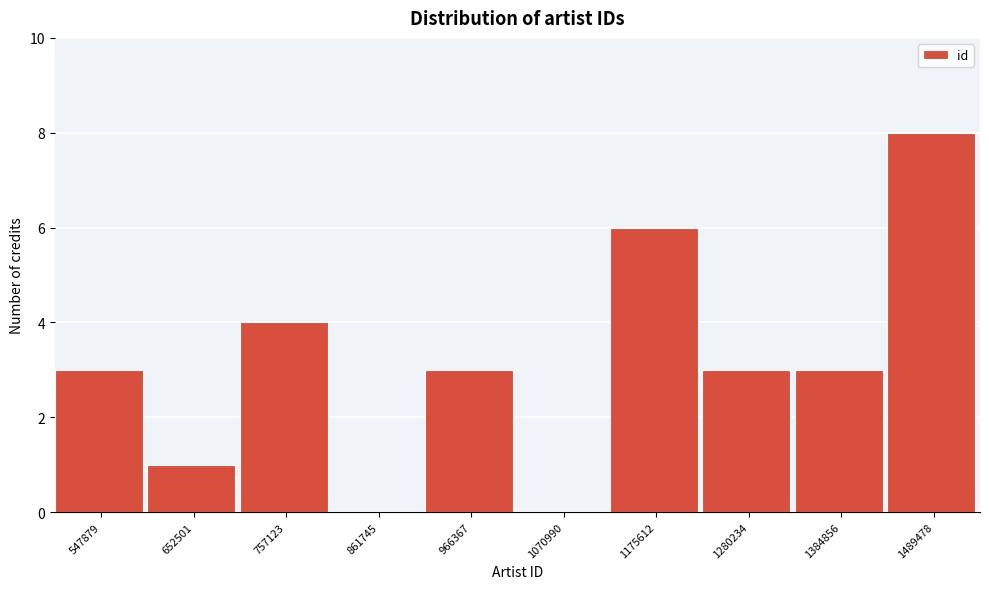

Reading left to right, transcribe all the data shown in this chart.

547879=3	652501=1	757123=4	861745=0	966367=3	1070990=0	1175612=6	1280234=3	1384856=3	1489478=8